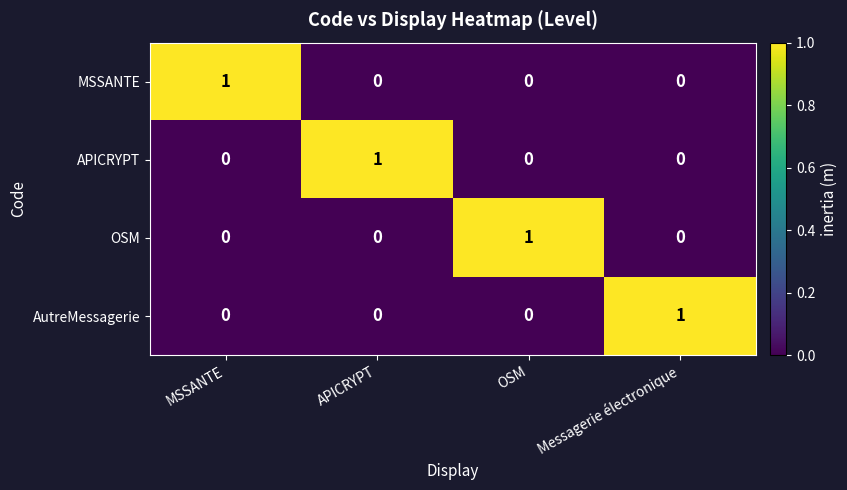

Count the AutreMessagerie values in the range 0 to 1.

4